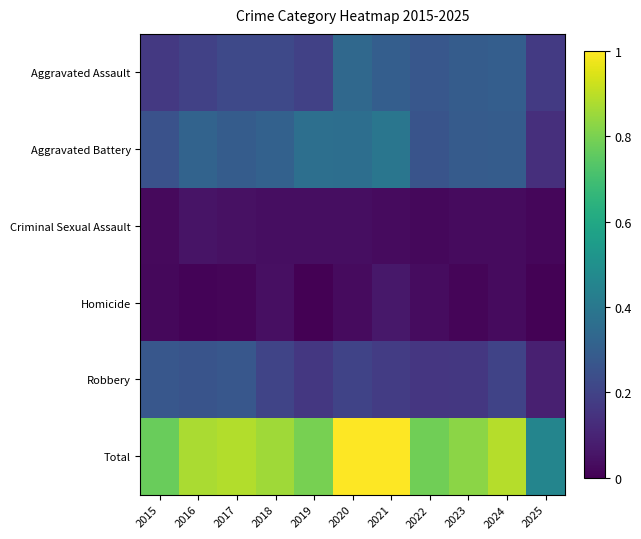

At which category does the chart reach its peak across all series?

2020